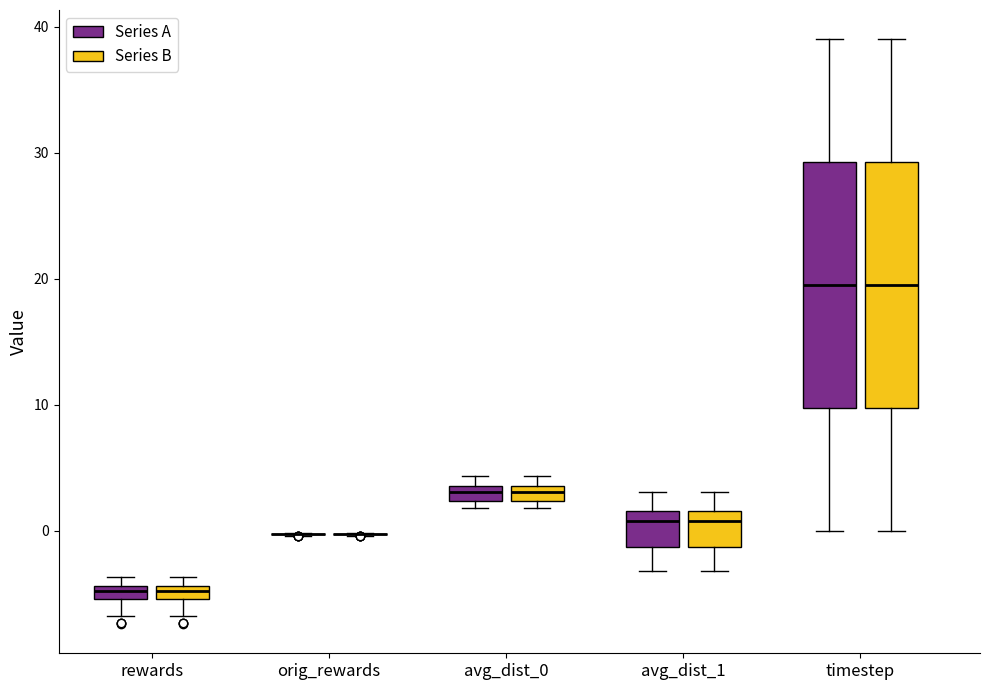

Where is the lower edge of the box for avg_dist_1 (Series B) on the y-axis? The values are not printed on the chart, so give them approximately, as read against the axis.

-1